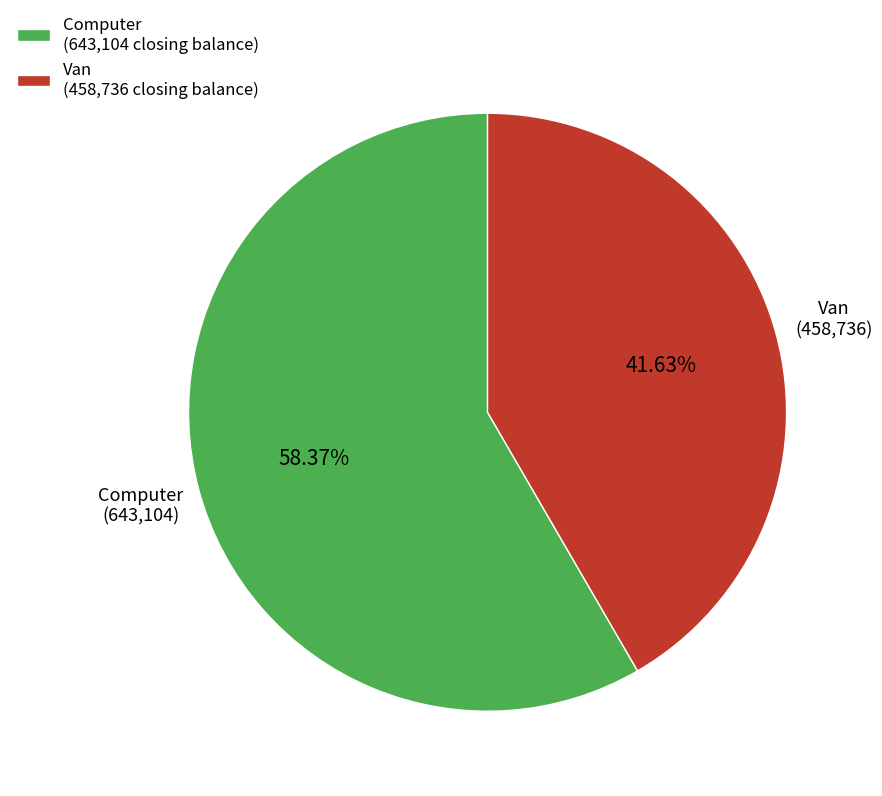

Count the number of slices in the pie.

2